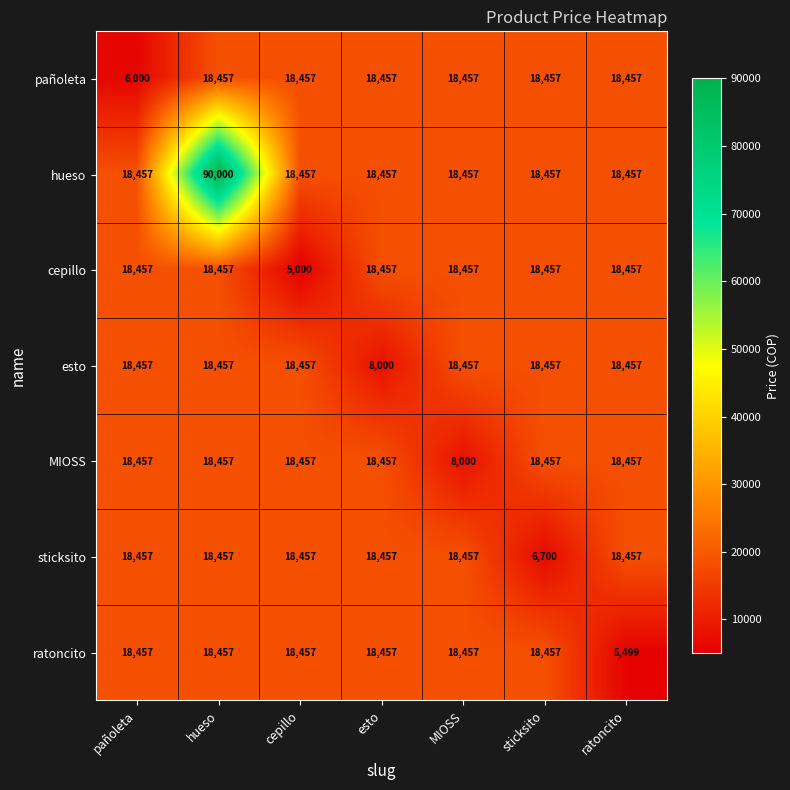

At which category is the sum across all series the highest?

hueso